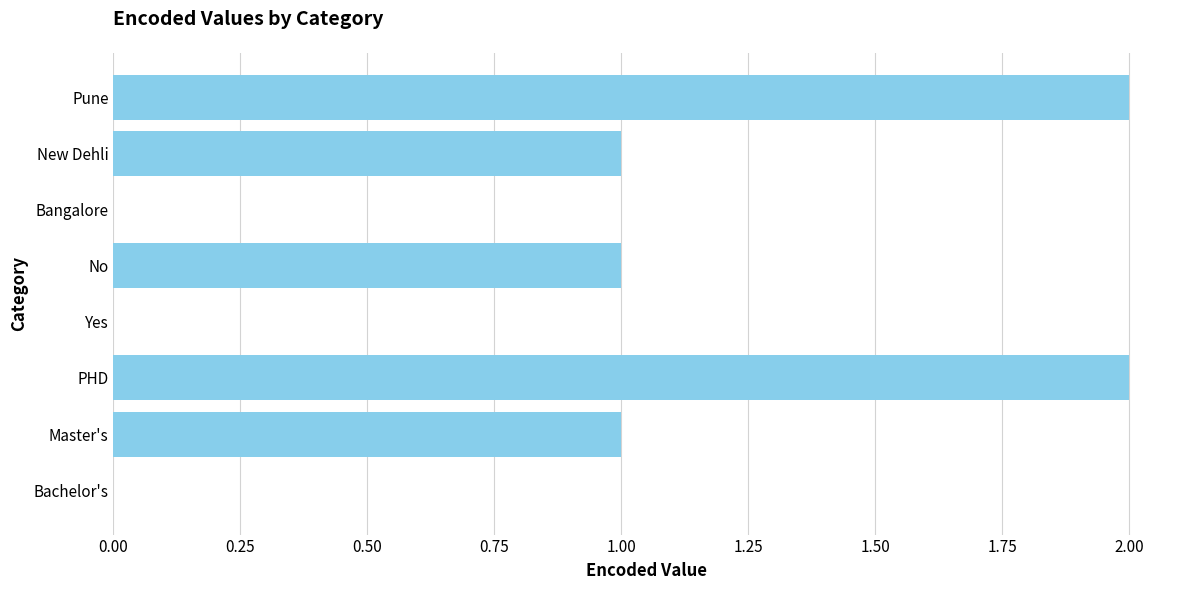

The chart shows a value of 0 at Yes. True or false?

True